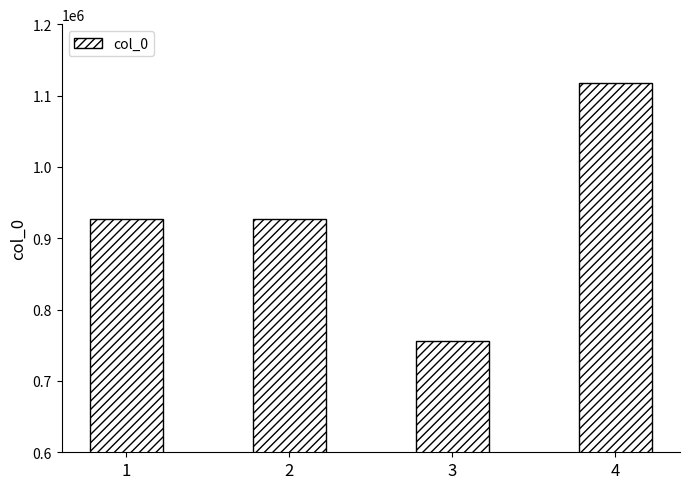

What is the change in value from 1 to 3?

-171049